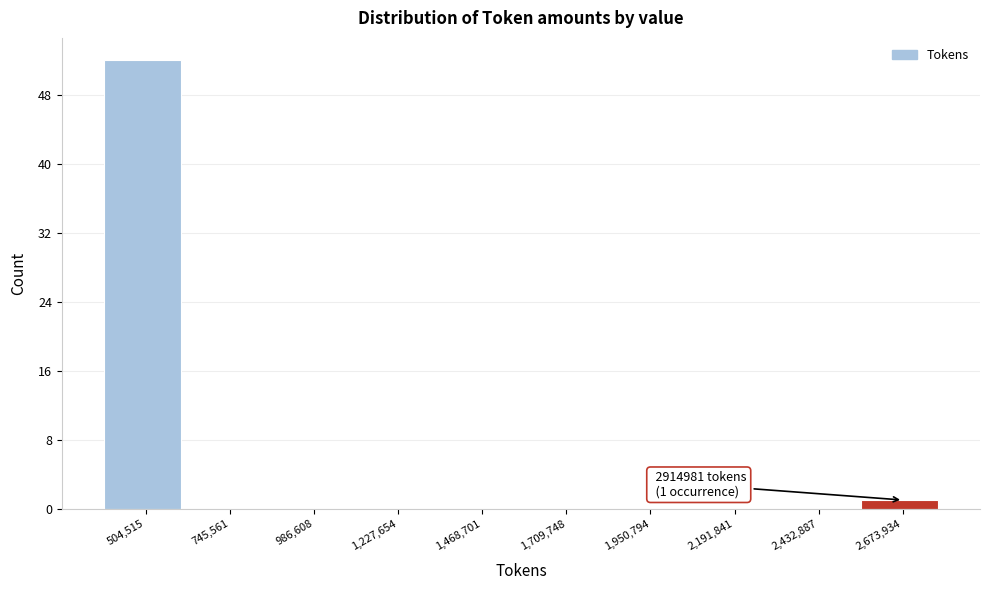

Reading left to right, transcribe all the data shown in this chart.

504,515=52	745,561=0	986,608=0	1,227,654=0	1,468,701=0	1,709,748=0	1,950,794=0	2,191,841=0	2,432,887=0	2,673,934=1